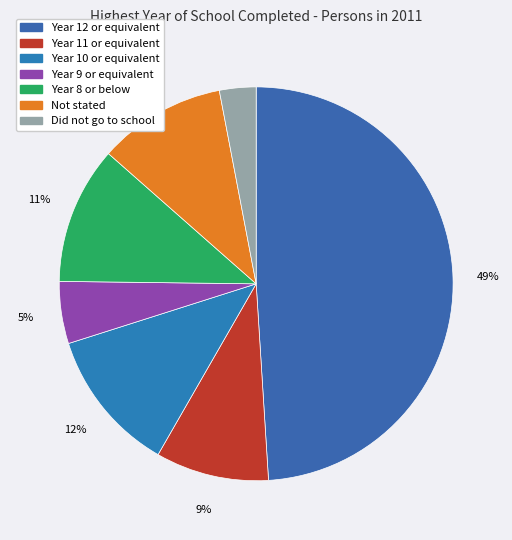

Is it true that Year 8 or below is 1% of the pie?

False